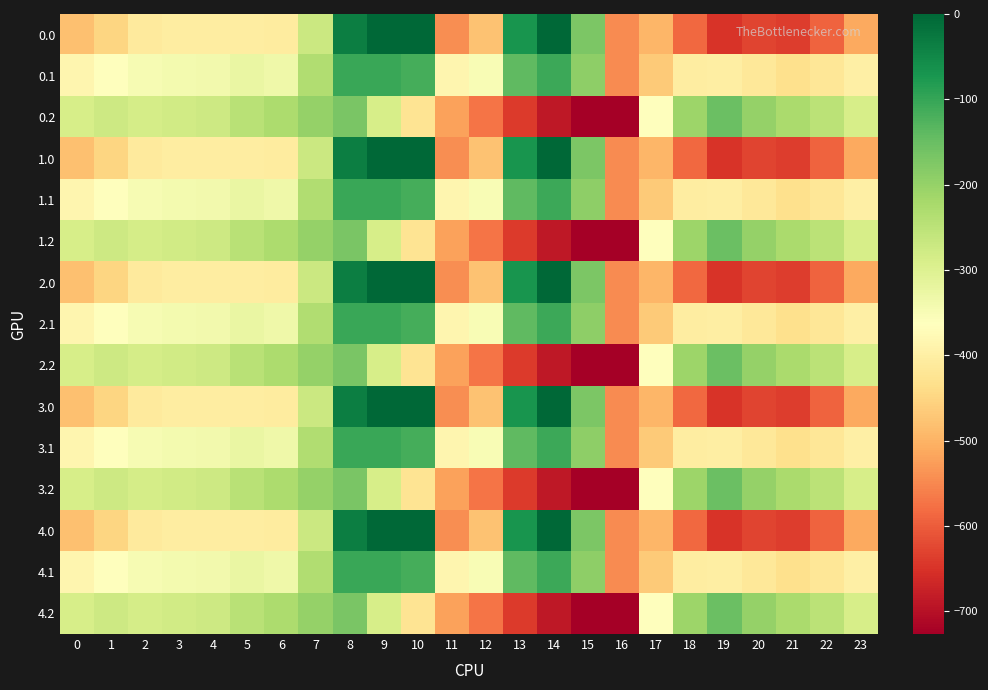

List the series in order of their peak value, highest first.

0.0, 1.0, 2.0, 3.0, 4.0, 0.1, 1.1, 2.1, 3.1, 4.1, 0.2, 1.2, 2.2, 3.2, 4.2